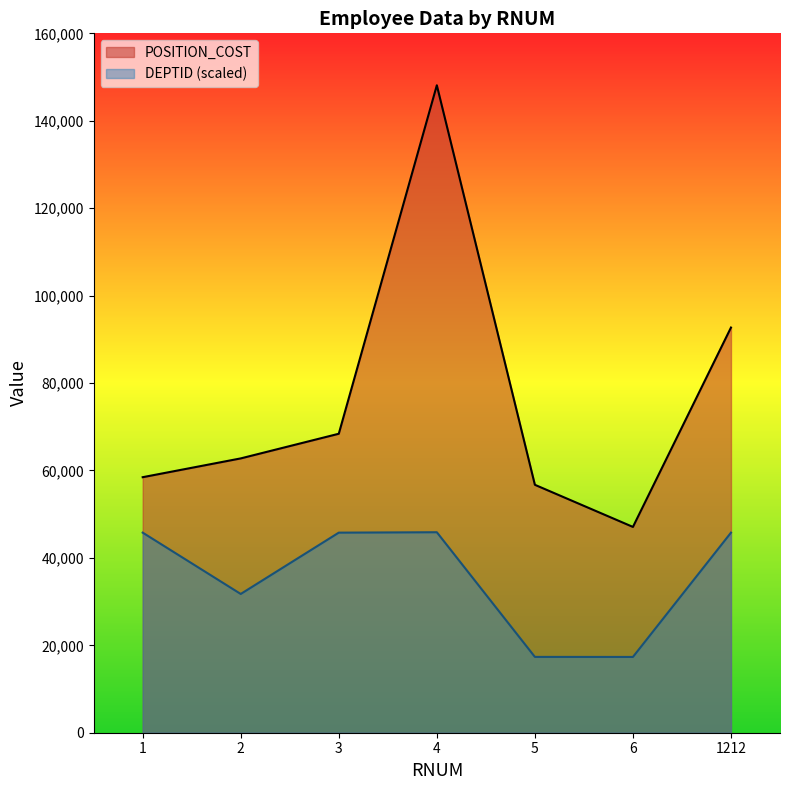

What are all the series names shown in the legend?

POSITION_COST, DEPTID (scaled)